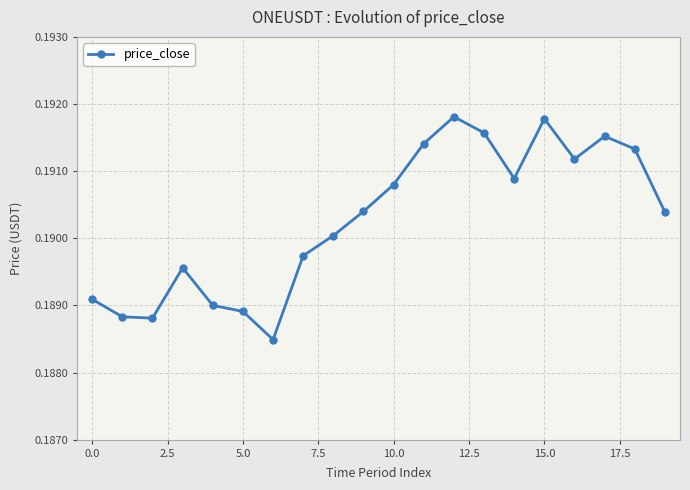

What is the sum of all values?

3.8